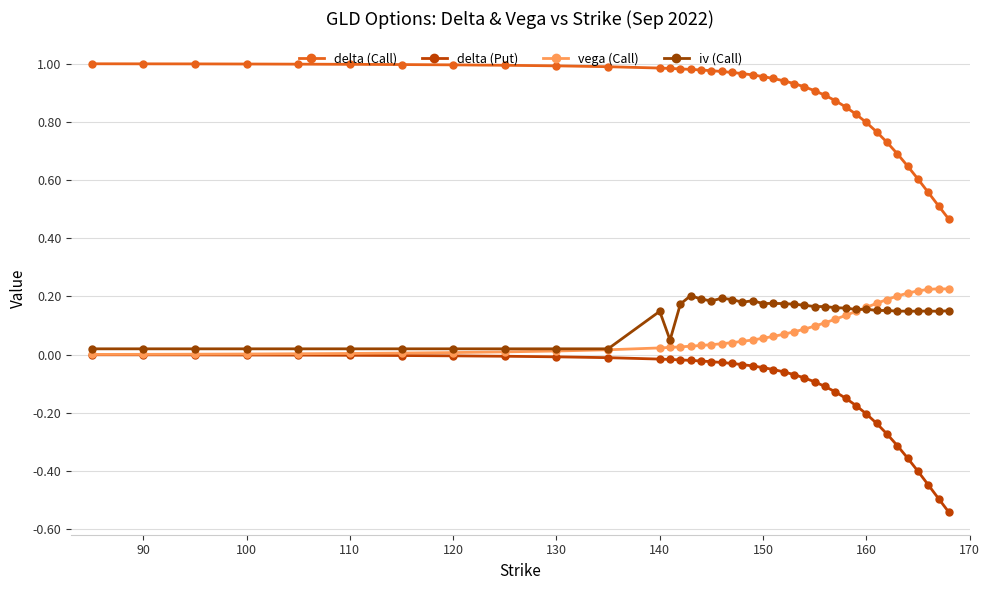

What is the difference between the maximum and minimum values in the delta (Put) series?

0.5